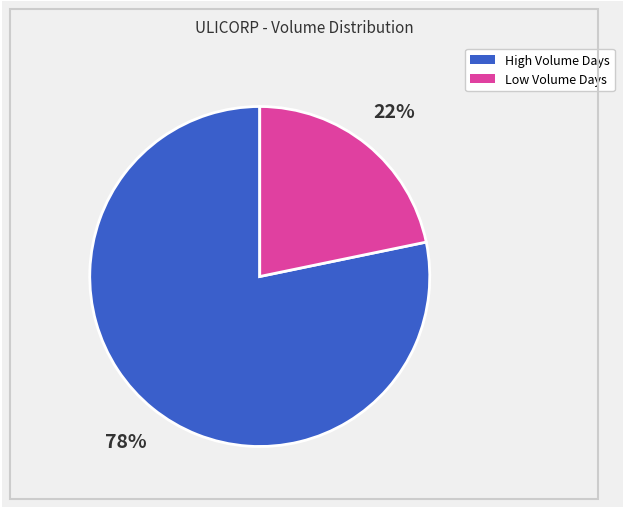

To the nearest percent, what is the difference between the largest and smallest slice percentages?

56%